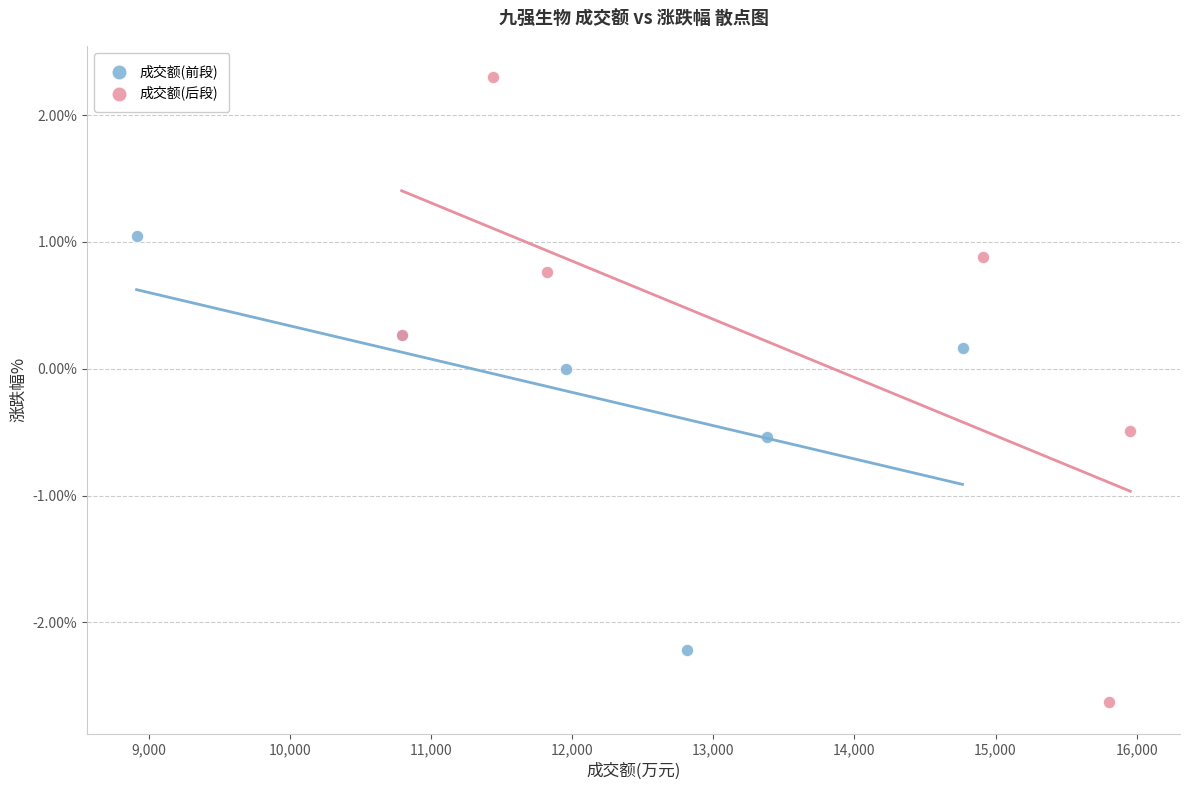

Which series contains the lowest Y value?

成交额(后段)